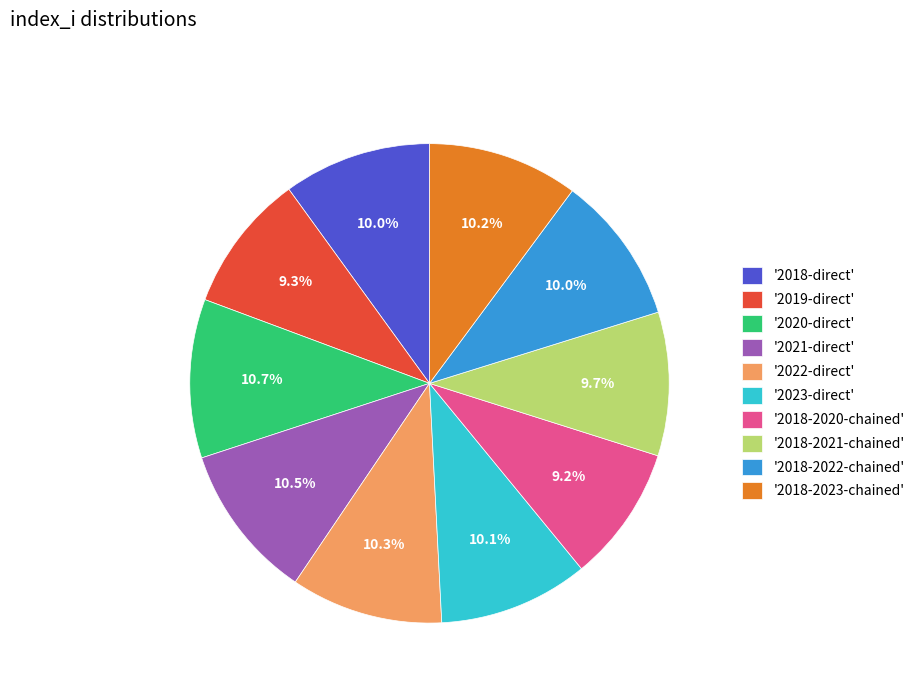

Is there any slice that represents more than half of the pie?

No